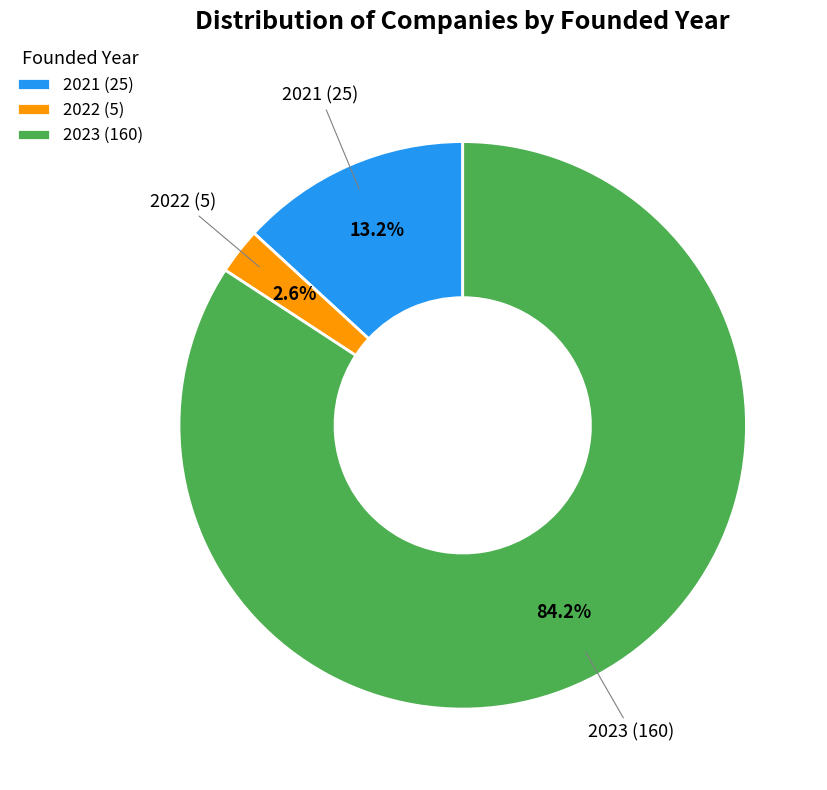

Does 2022 (5) account for over 50% of the chart?

No